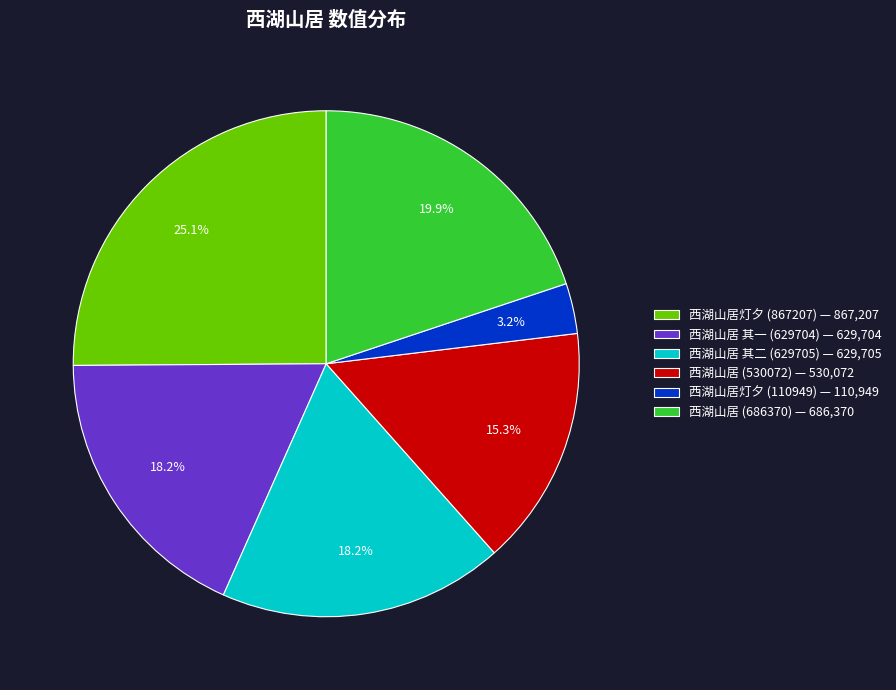

How many segments does this pie chart have?

6